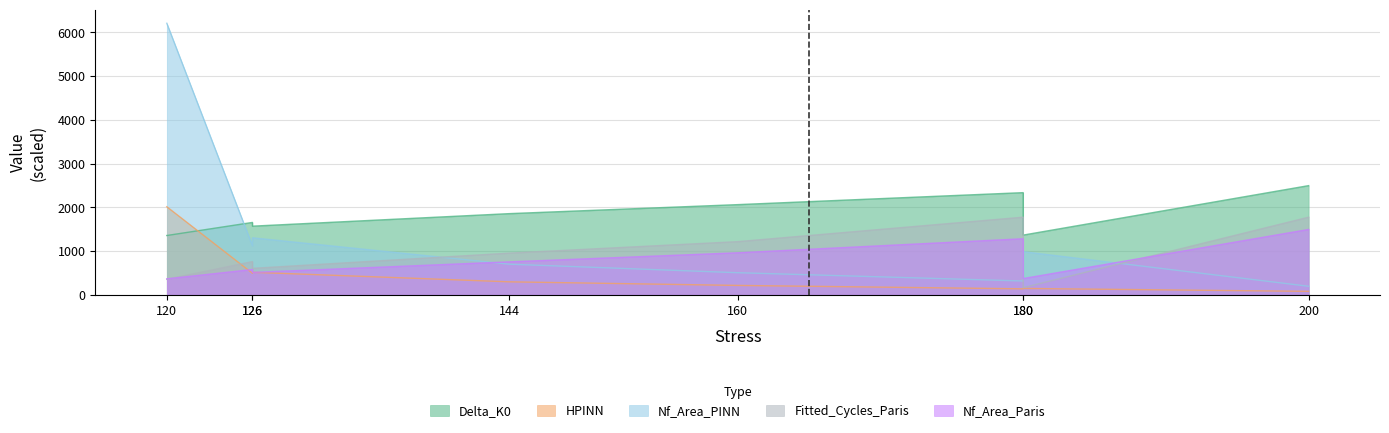

At which category does HPINN reach its first local valley?

126